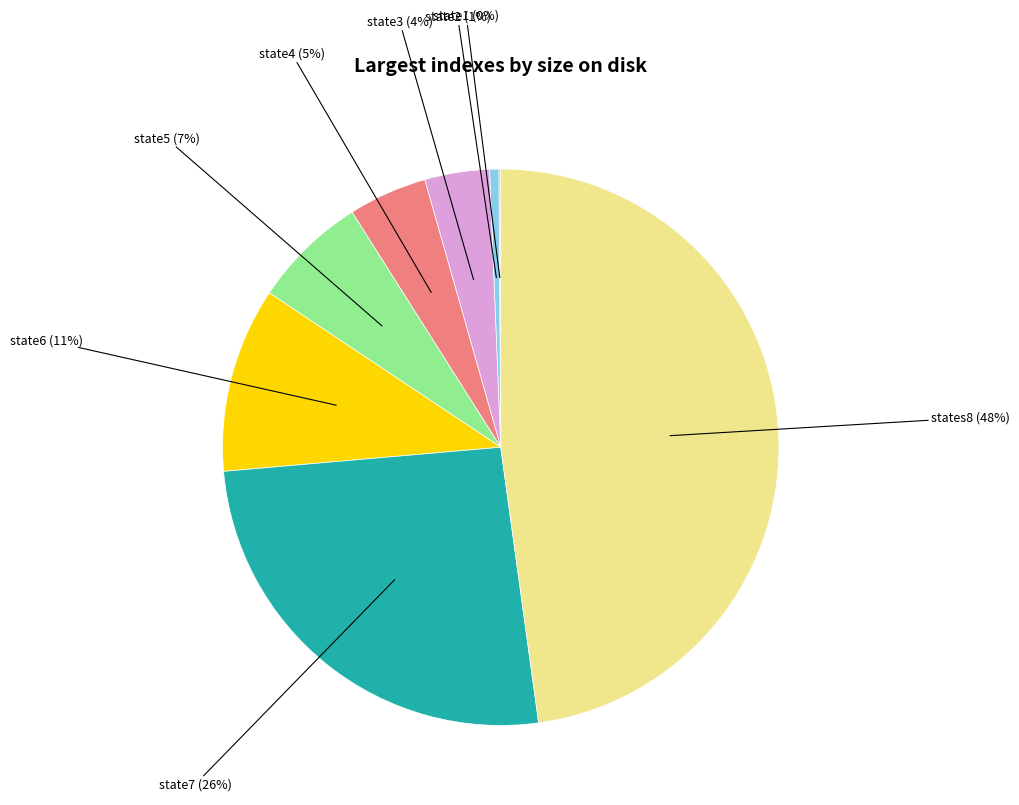

Is there any slice that represents more than half of the pie?

No